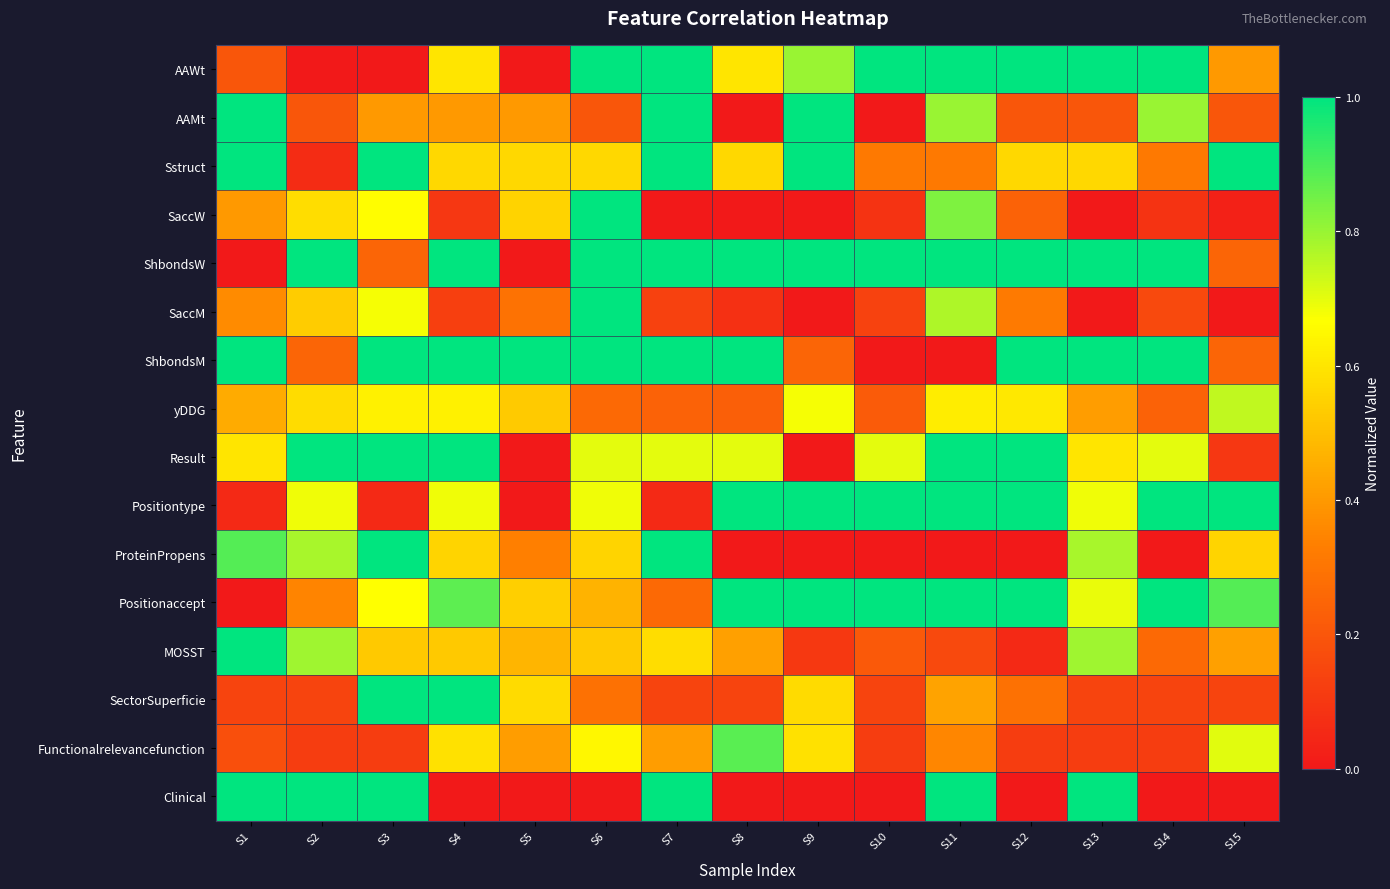

Reading right to left, what are all the values shown in this chart?

AAWt: S15=0.4	S14=1.0	S13=1.0	S12=1.0	S11=1.0	S10=1.0	S9=0.8	S8=0.6	S7=1.0	S6=1.0	S5=0.0	S4=0.6	S3=0.0	S2=0.0	S1=0.2
AAMt: S15=0.2	S14=0.8	S13=0.2	S12=0.2	S11=0.8	S10=0.0	S9=1.0	S8=0.0	S7=1.0	S6=0.2	S5=0.4	S4=0.4	S3=0.4	S2=0.2	S1=1.0
Sstruct: S15=1.0	S14=0.3	S13=0.6	S12=0.6	S11=0.3	S10=0.3	S9=1.0	S8=0.6	S7=1.0	S6=0.6	S5=0.6	S4=0.6	S3=1.0	S2=0.1	S1=1.0
SaccW: S15=0.0	S14=0.1	S13=0.0	S12=0.2	S11=0.8	S10=0.1	S9=0.0	S8=0.0	S7=0.0	S6=1.0	S5=0.6	S4=0.1	S3=0.7	S2=0.6	S1=0.4
ShbondsW: S15=0.2	S14=1.0	S13=1.0	S12=1.0	S11=1.0	S10=1.0	S9=1.0	S8=1.0	S7=1.0	S6=1.0	S5=0.0	S4=1.0	S3=0.2	S2=1.0	S1=0.0
SaccM: S15=0.0	S14=0.2	S13=0.0	S12=0.3	S11=0.8	S10=0.1	S9=0.0	S8=0.1	S7=0.1	S6=1.0	S5=0.3	S4=0.1	S3=0.7	S2=0.5	S1=0.4
ShbondsM: S15=0.2	S14=1.0	S13=1.0	S12=1.0	S11=0.0	S10=0.0	S9=0.2	S8=1.0	S7=1.0	S6=1.0	S5=1.0	S4=1.0	S3=1.0	S2=0.2	S1=1.0
yDDG: S15=0.7	S14=0.2	S13=0.4	S12=0.6	S11=0.6	S10=0.2	S9=0.7	S8=0.2	S7=0.2	S6=0.3	S5=0.5	S4=0.6	S3=0.6	S2=0.6	S1=0.4
Result: S15=0.1	S14=0.7	S13=0.6	S12=1.0	S11=1.0	S10=0.7	S9=0.0	S8=0.7	S7=0.7	S6=0.7	S5=0.0	S4=1.0	S3=1.0	S2=1.0	S1=0.6
Positiontype: S15=1.0	S14=1.0	S13=0.7	S12=1.0	S11=1.0	S10=1.0	S9=1.0	S8=1.0	S7=0.1	S6=0.7	S5=0.0	S4=0.7	S3=0.1	S2=0.7	S1=0.1
ProteinPropens: S15=0.6	S14=0.0	S13=0.8	S12=0.0	S11=0.0	S10=0.0	S9=0.0	S8=0.0	S7=1.0	S6=0.6	S5=0.3	S4=0.6	S3=1.0	S2=0.8	S1=0.9
Positionaccept: S15=0.9	S14=1.0	S13=0.7	S12=1.0	S11=1.0	S10=1.0	S9=1.0	S8=1.0	S7=0.3	S6=0.5	S5=0.5	S4=0.9	S3=0.7	S2=0.3	S1=0.0
MOSST: S15=0.4	S14=0.3	S13=0.8	S12=0.1	S11=0.2	S10=0.2	S9=0.1	S8=0.4	S7=0.6	S6=0.5	S5=0.5	S4=0.5	S3=0.5	S2=0.8	S1=1.0
SectorSuperficie: S15=0.1	S14=0.1	S13=0.1	S12=0.3	S11=0.4	S10=0.1	S9=0.6	S8=0.1	S7=0.1	S6=0.3	S5=0.6	S4=1.0	S3=1.0	S2=0.1	S1=0.1
Functionalrelevancefunction: S15=0.7	S14=0.1	S13=0.1	S12=0.1	S11=0.4	S10=0.1	S9=0.6	S8=0.9	S7=0.4	S6=0.6	S5=0.4	S4=0.6	S3=0.1	S2=0.1	S1=0.2
Clinical: S15=0.0	S14=0.0	S13=1.0	S12=0.0	S11=1.0	S10=0.0	S9=0.0	S8=0.0	S7=1.0	S6=0.0	S5=0.0	S4=0.0	S3=1.0	S2=1.0	S1=1.0